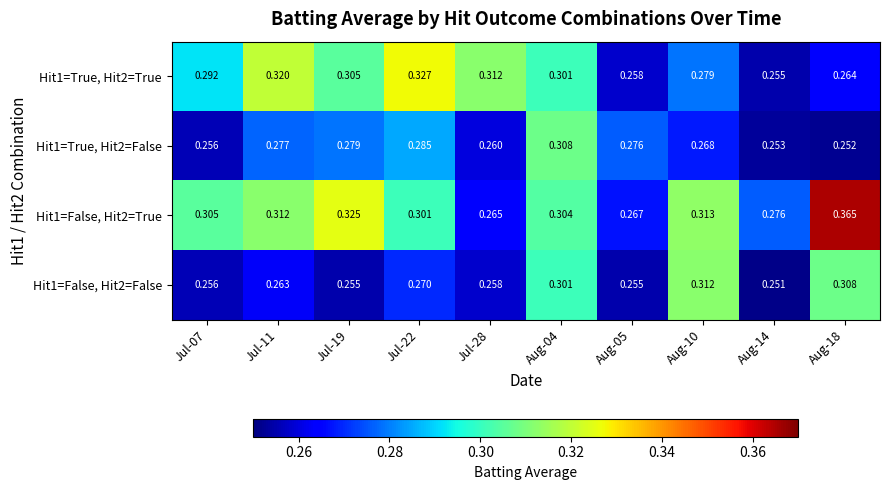

Rank the series by their maximum value, from lowest to highest.

Hit1=True, Hit2=False, Hit1=False, Hit2=False, Hit1=True, Hit2=True, Hit1=False, Hit2=True